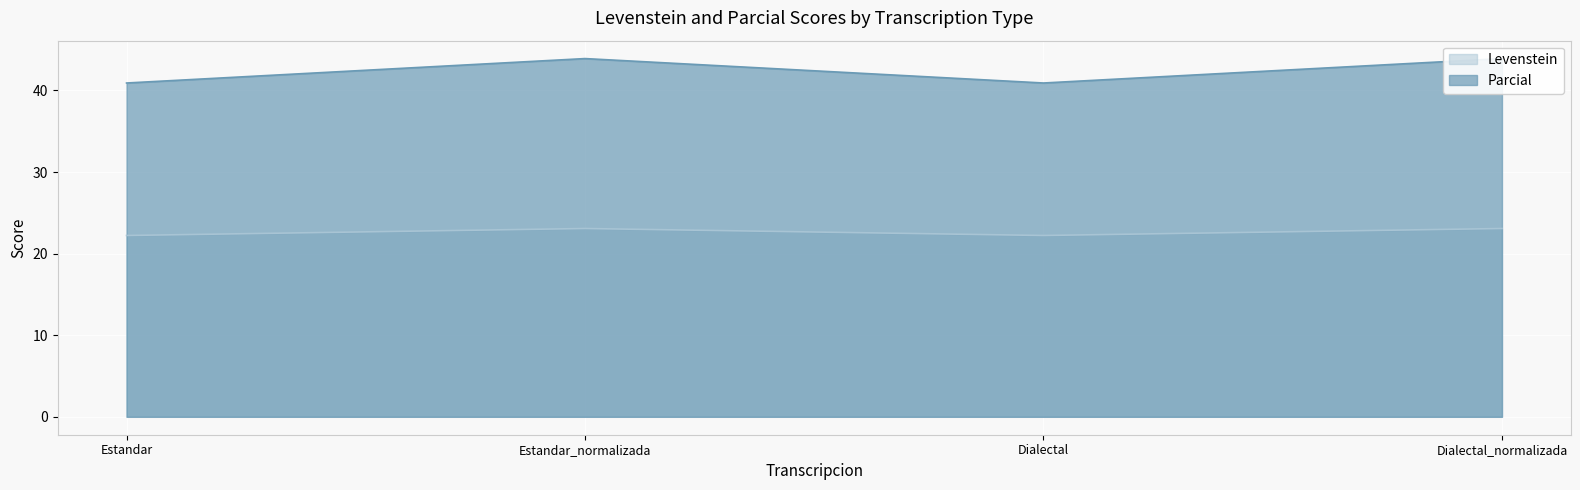

How many values in the Parcial series are below 43?

2